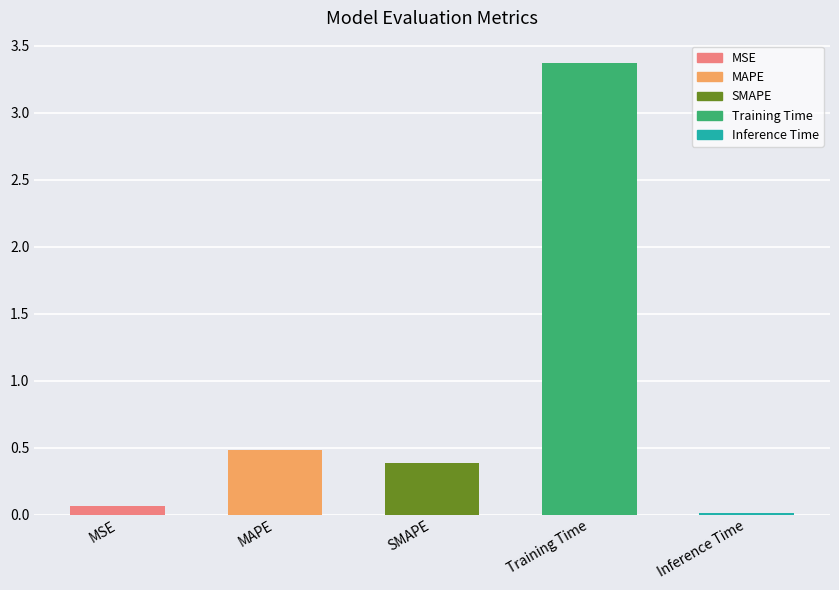

The value at Training Time is 3.4. True or false?

True